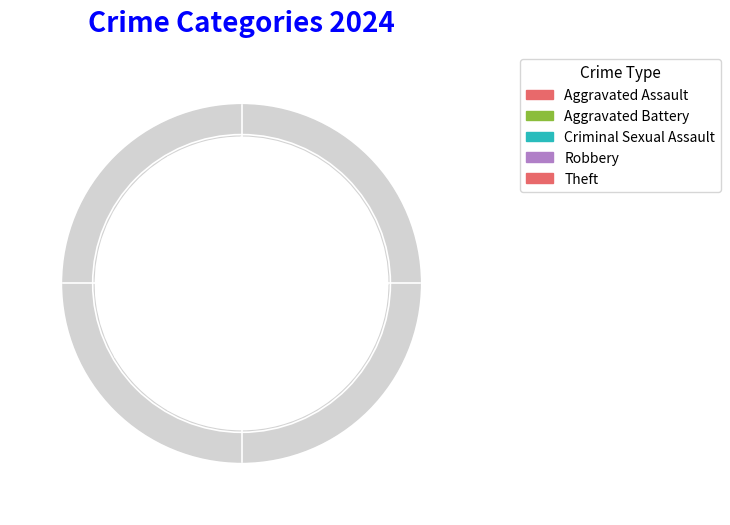

To the nearest percent, what percentage of the pie is Robbery?

33%